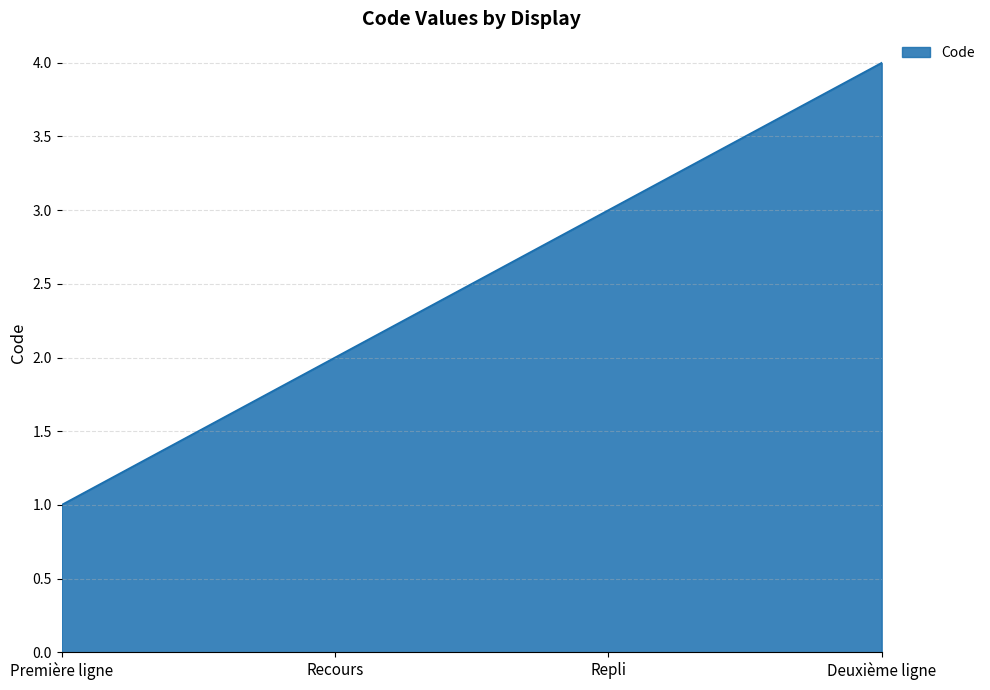

What is the sum of the values at Repli and Recours?

5